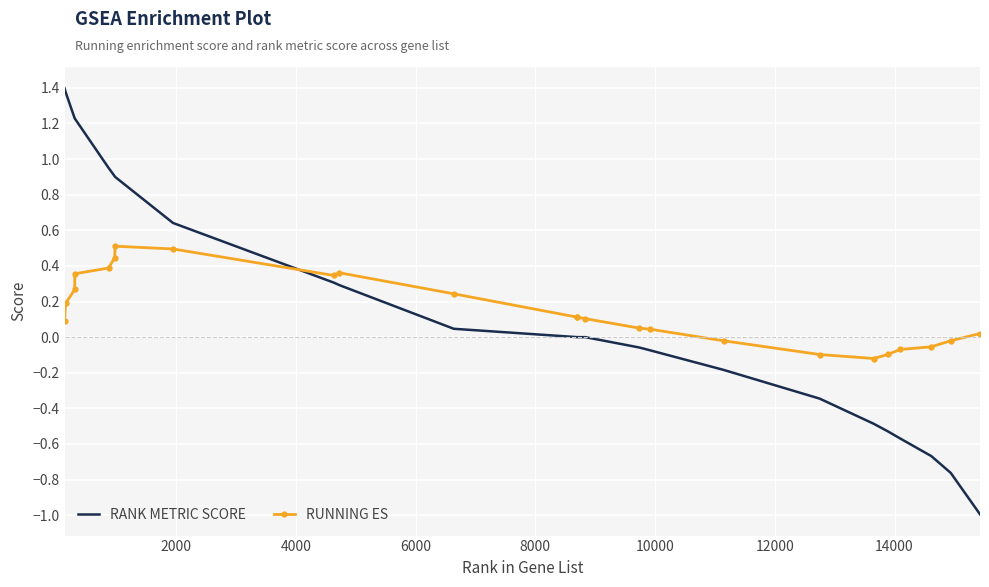

What are all the series names shown in the legend?

RANK METRIC SCORE, RUNNING ES